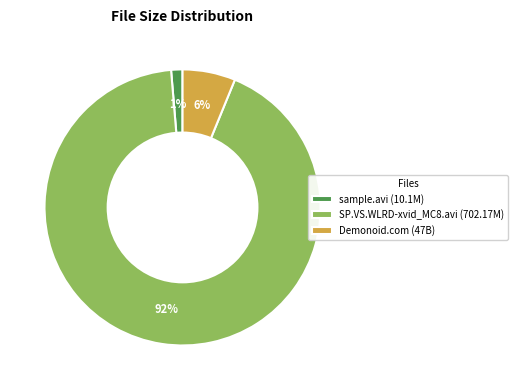

Do sample.avi (10.1M) and SP.VS.WLRD-xvid_MC8.avi (702.17M) together represent more than half of the pie?

Yes